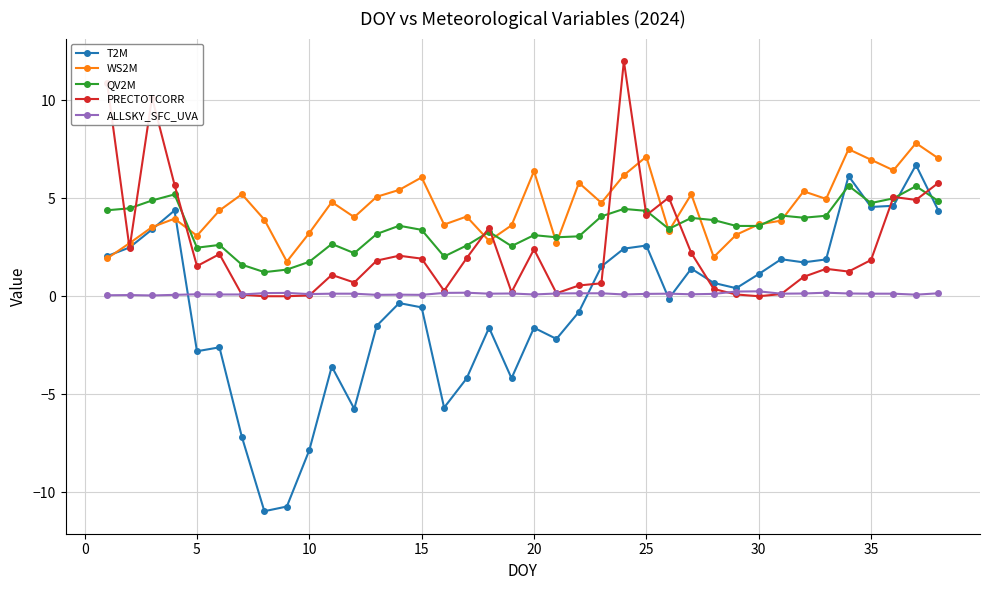

Which series has the largest range (max minus min)?

T2M